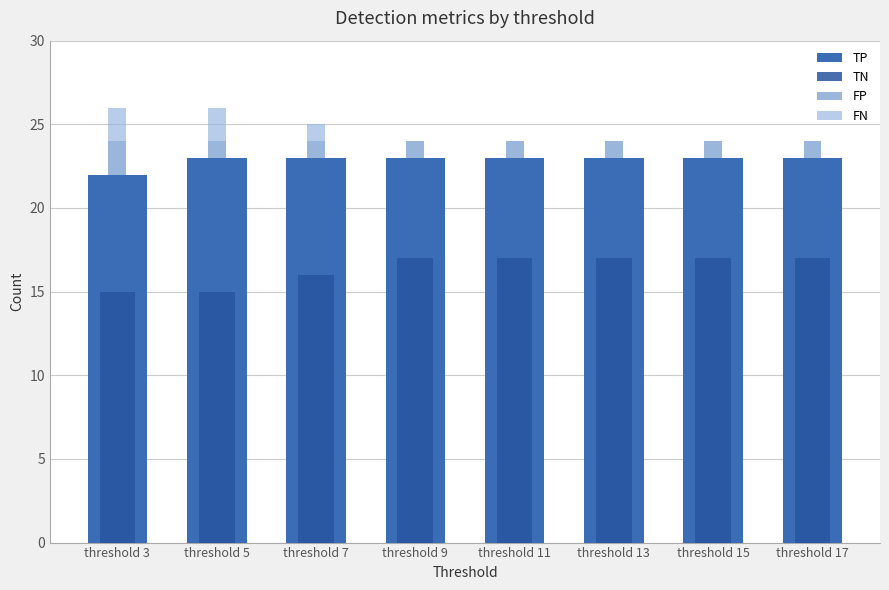

Is it true that TP equals 5 at threshold 11?

False